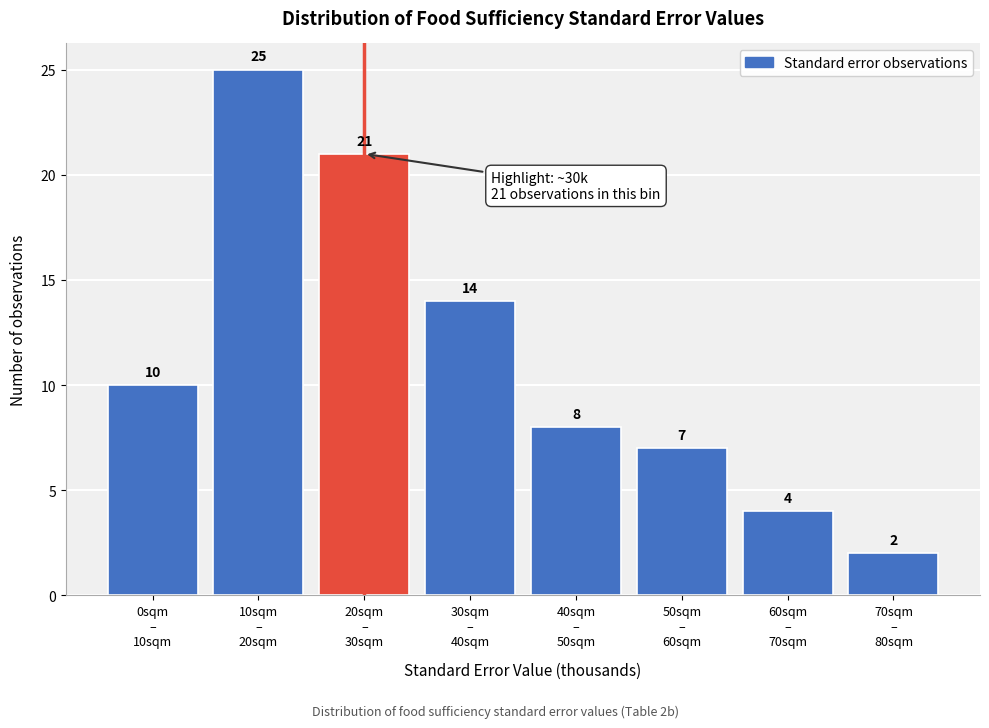

Reading right to left, what are all the values shown in this chart?

2	4	7	8	14	21	25	10